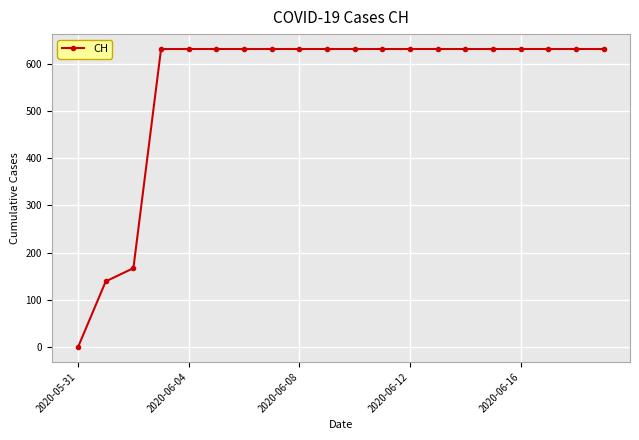

What is the value of the 16th point from the left?

631